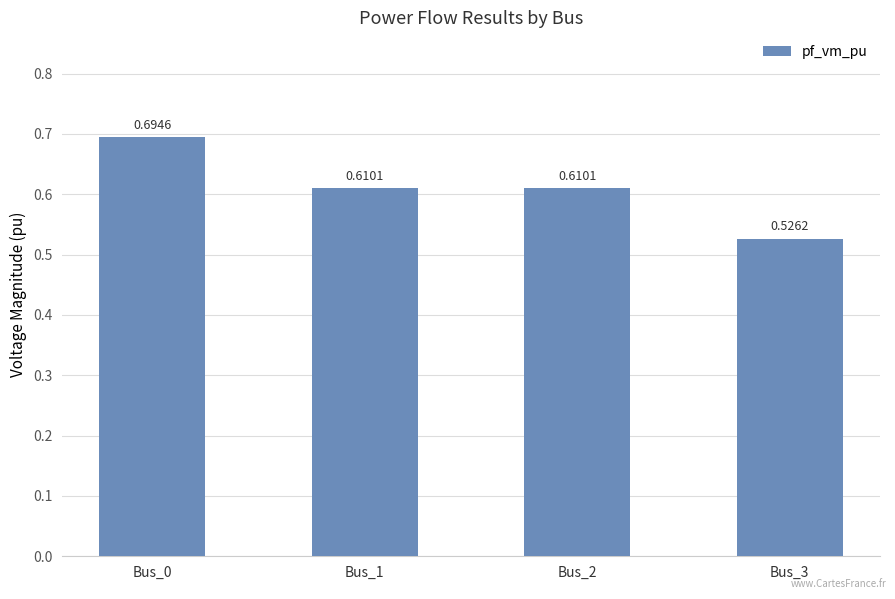

Which category has the lowest value across all series?

Bus_3